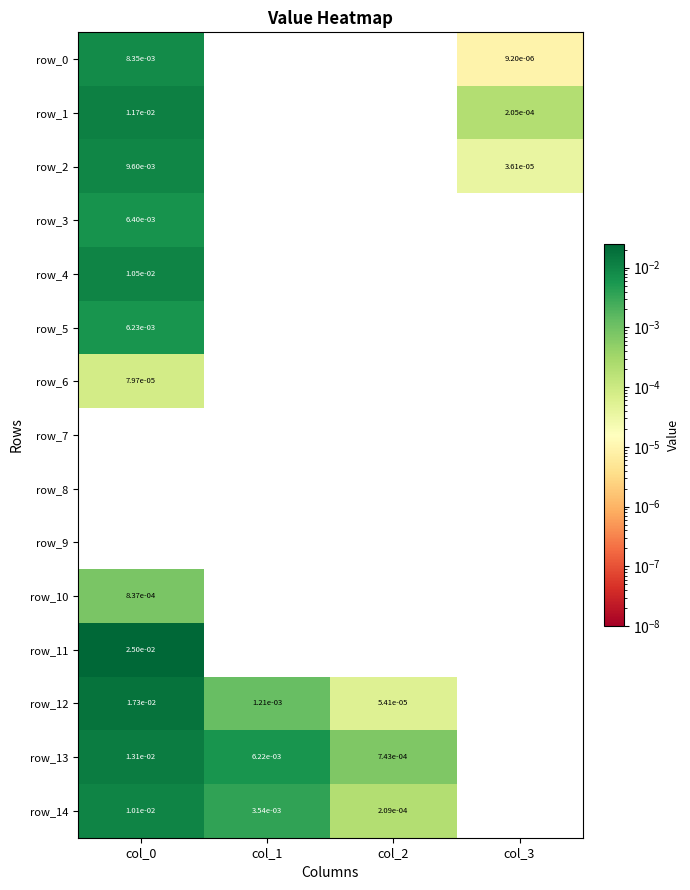

Is the value of row_7 at col_1 greater than the value of row_14 at col_0?

No